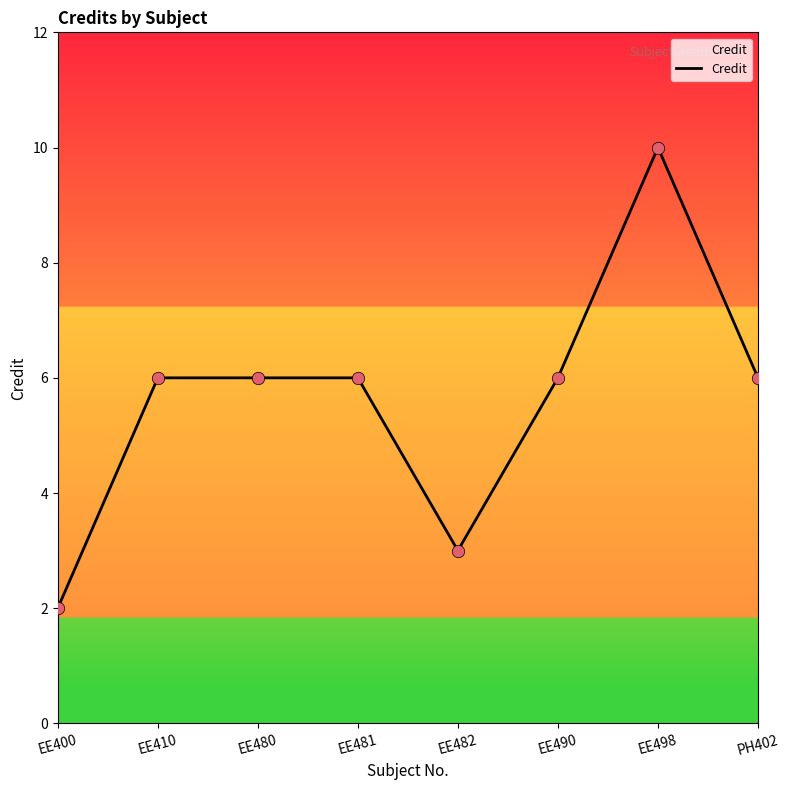

Approximately how many times larger is the value at EE480 compared to PH402?

1.0